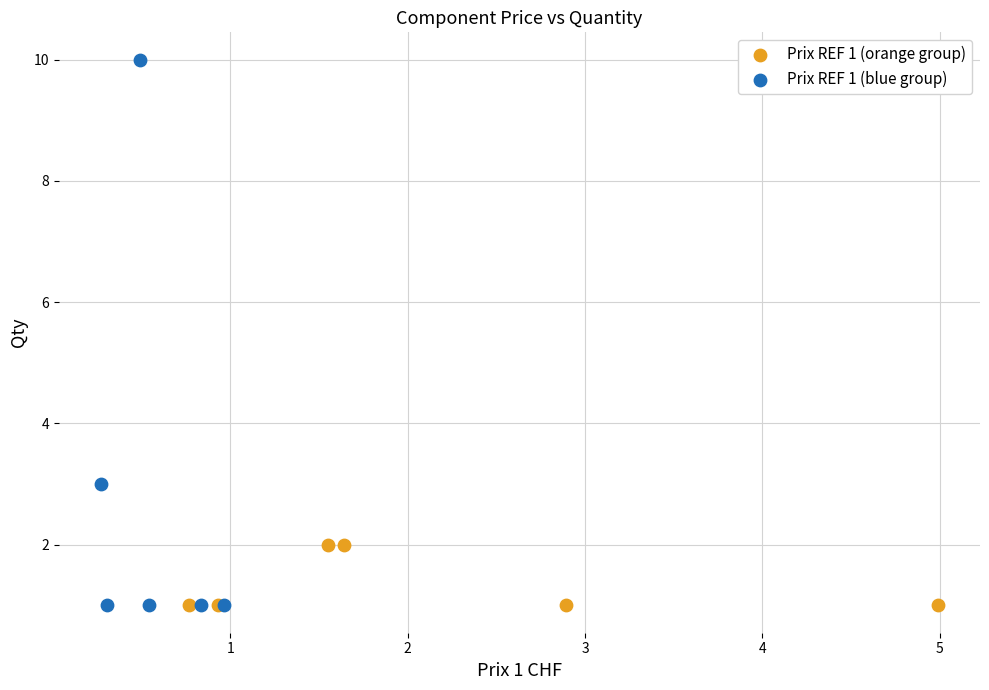

Which series contains the highest Y value?

Prix REF 1 (blue group)